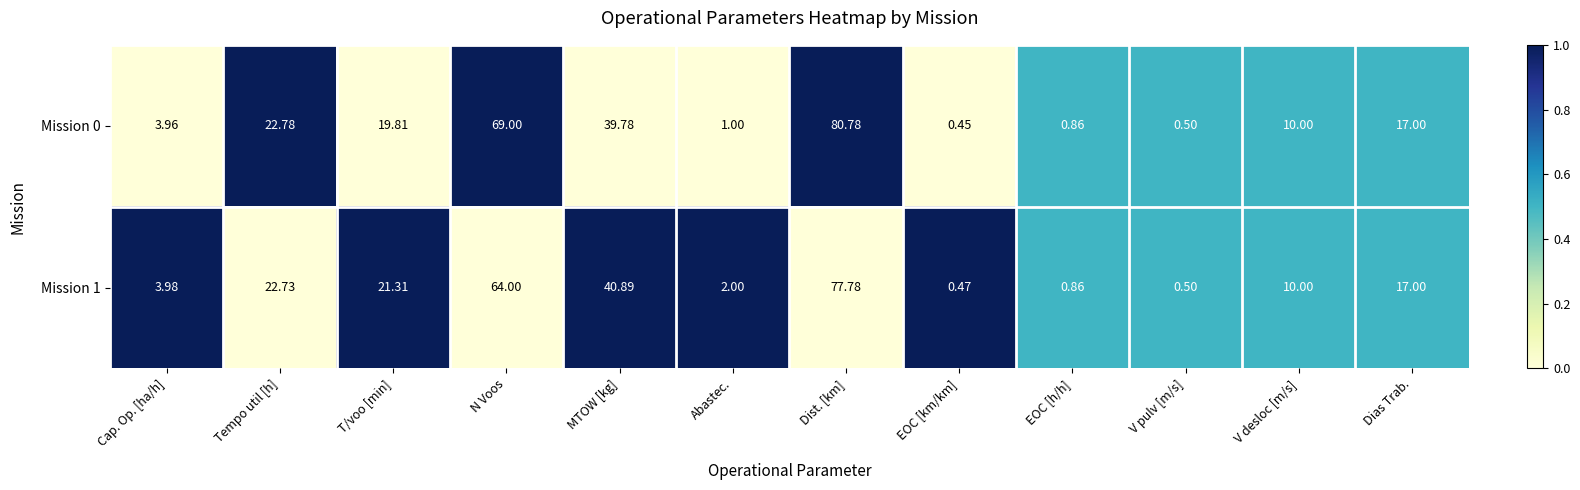

At which category is the sum across all series the highest?

Dist. [km]